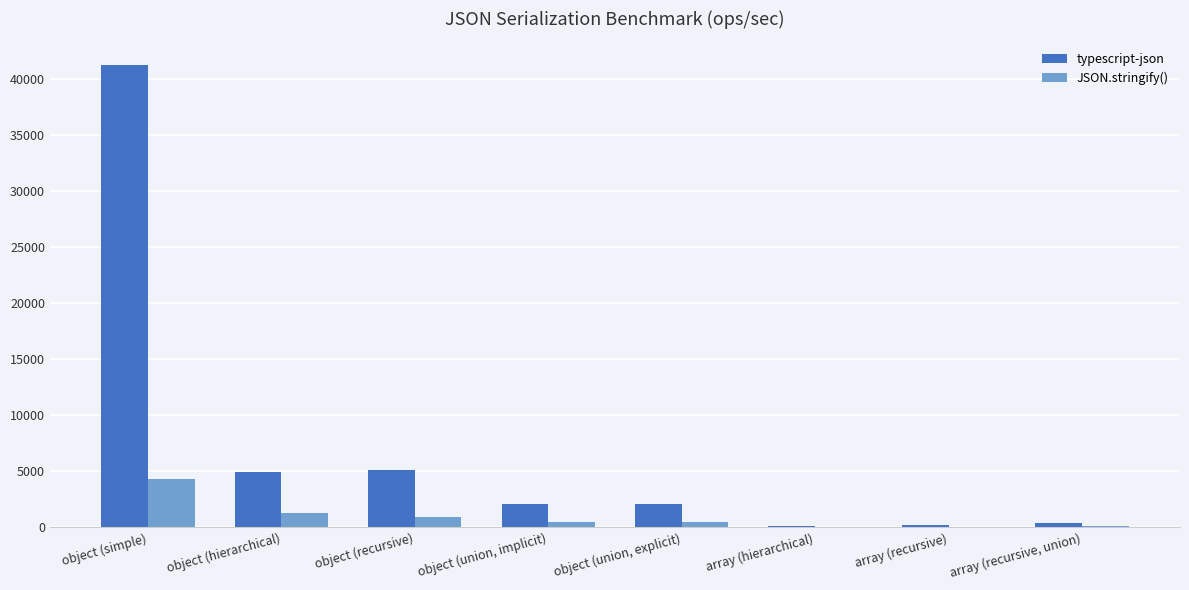

What is the spread (max minus min) of values at array (recursive, union)?

252.9